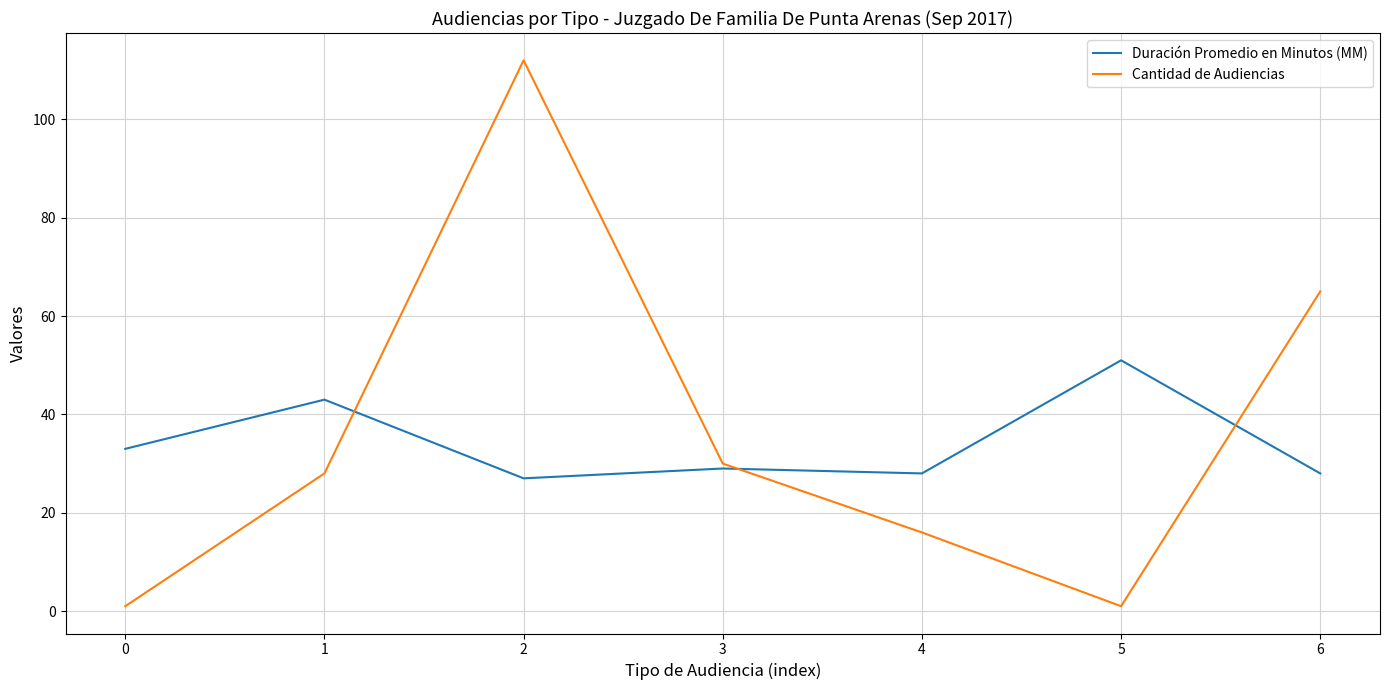

List the series in order of their overall mean, lowest first.

Duración Promedio en Minutos (MM), Cantidad de Audiencias